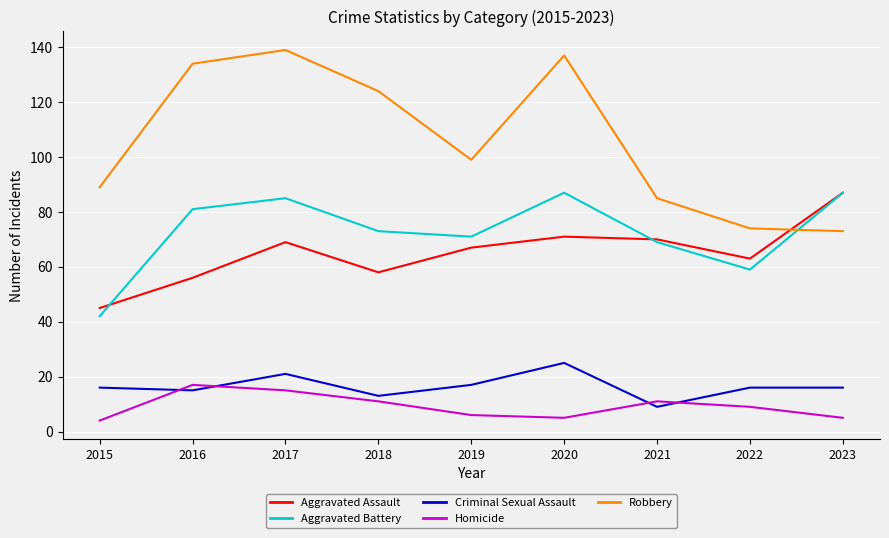

What are all the series names shown in the legend?

Aggravated Assault, Aggravated Battery, Criminal Sexual Assault, Homicide, Robbery